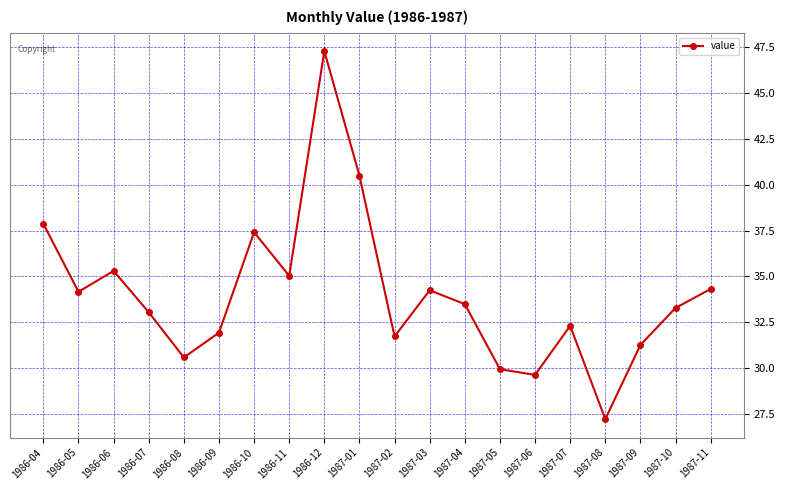

Is this an area chart (filled region under the line)?

No